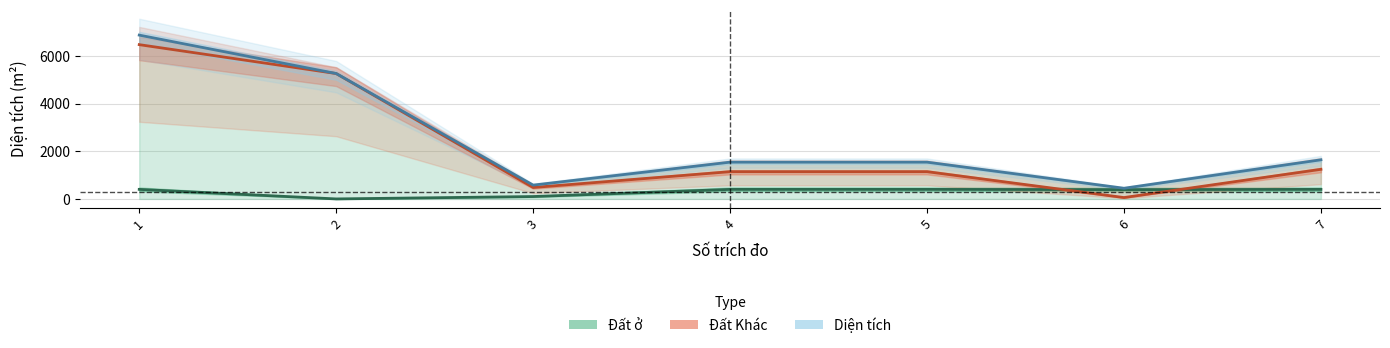

Reading left to right, transcribe all the data shown in this chart.

Diện tích: 1=6870.9	2=5259.3	3=579.6	4=1542.9	5=1542.9	6=447.8	7=1641.7
Đất ở: 1=400.0	2=0.0	3=100.0	4=400.0	5=400.0	6=390.0	7=400.0
Đất Khác: 1=6470.9	2=5259.3	3=479.6	4=1142.9	5=1142.9	6=57.8	7=1241.7